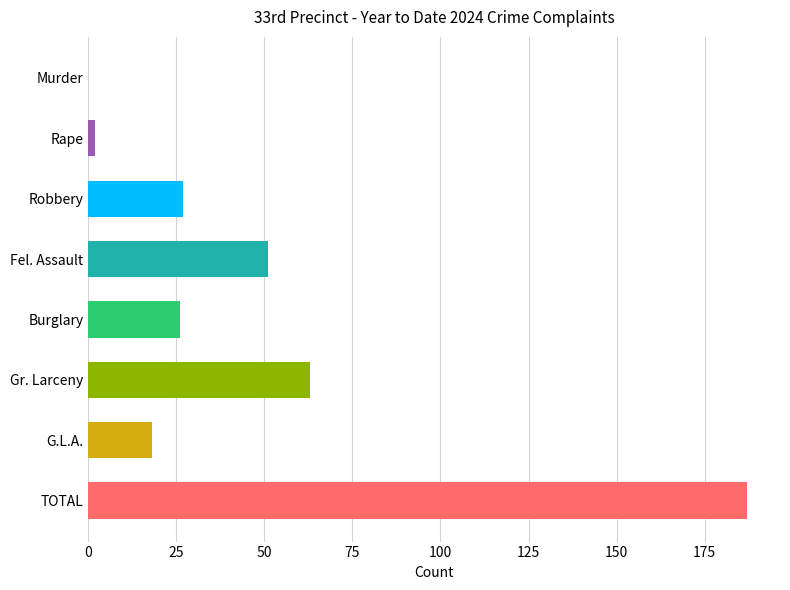

How many positive values are there?

7